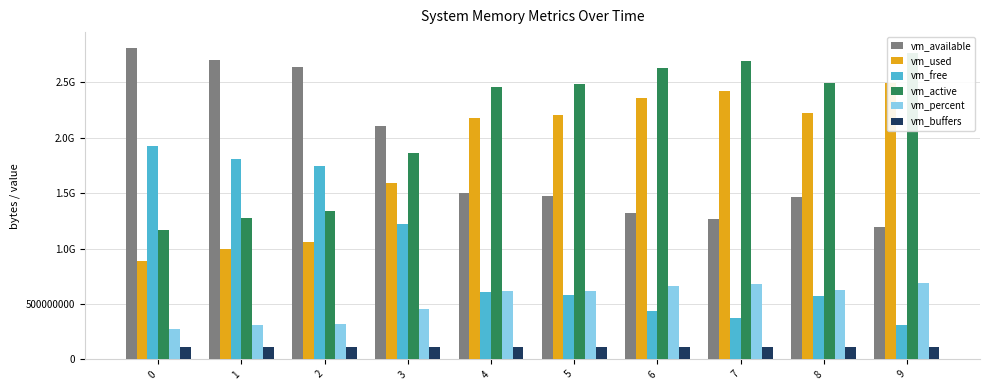

The value of vm_buffers at 5 is 188648761. True or false?

False